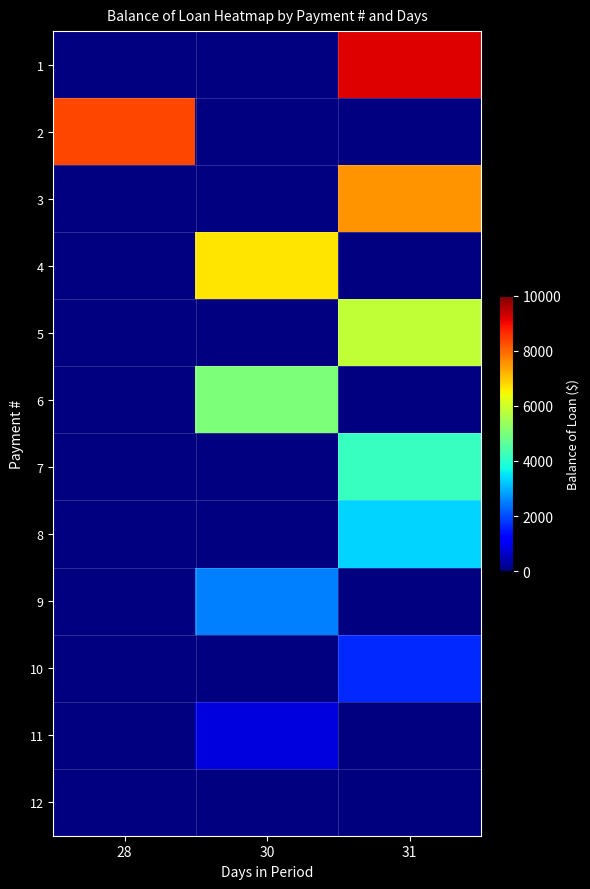

List the series in order of their overall mean, highest first.

row_0, row_1, row_2, row_3, row_4, row_5, row_6, row_7, row_8, row_9, row_10, row_11